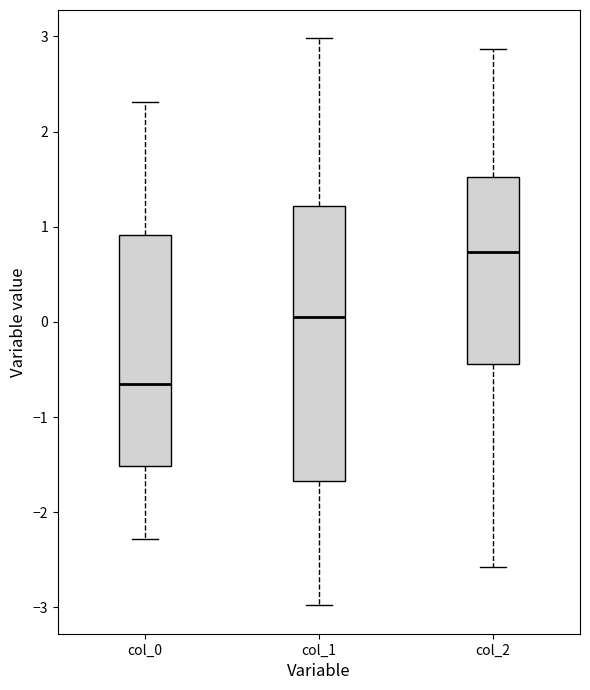

Where does the median line of the box for col_0 sit on the y-axis? The values are not printed on the chart, so give them approximately, as read against the axis.

-0.6